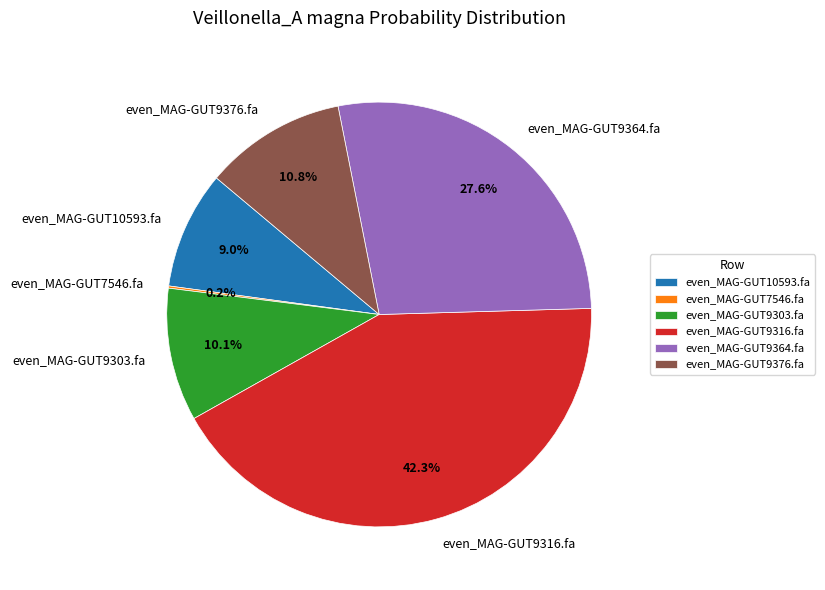

Which slice is the largest?

even_MAG-GUT9316.fa